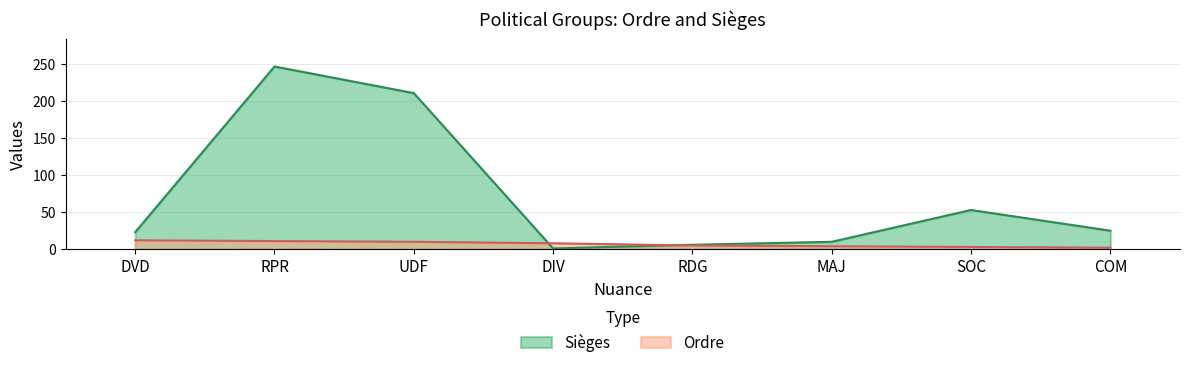

True or false: Ordre has a value of 4 at SOC.

False